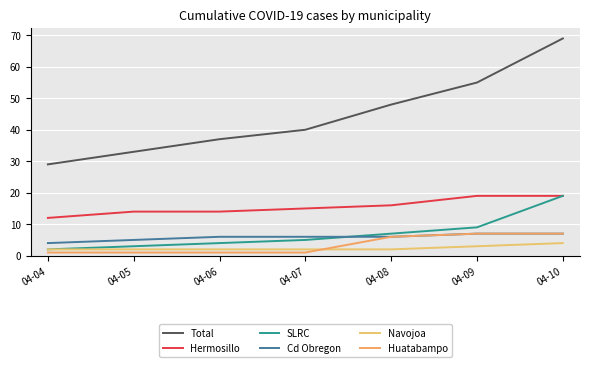

Is the value of Huatabampo at 04-06 greater than the value of Hermosillo at 04-06?

No